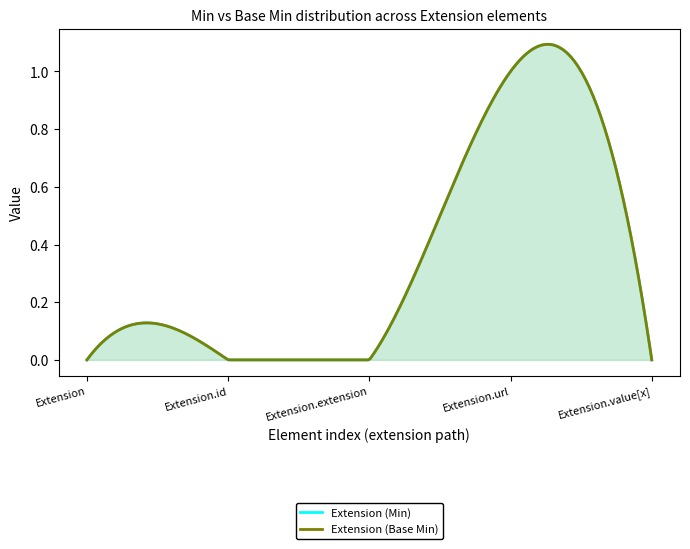

How many data points in Extension (Min) are above 0?

1